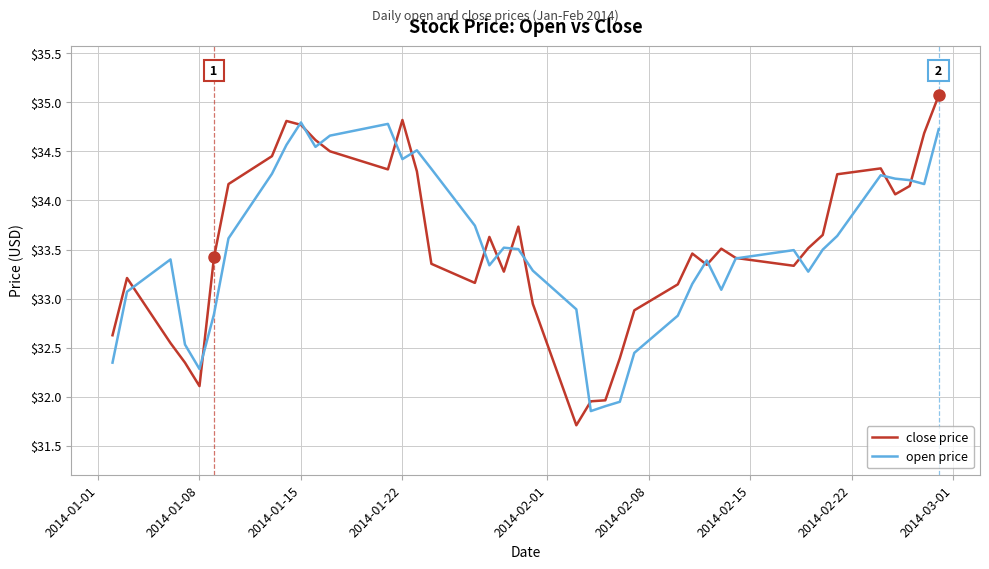

True or false: close price has more than 0 interior local peaks.

True